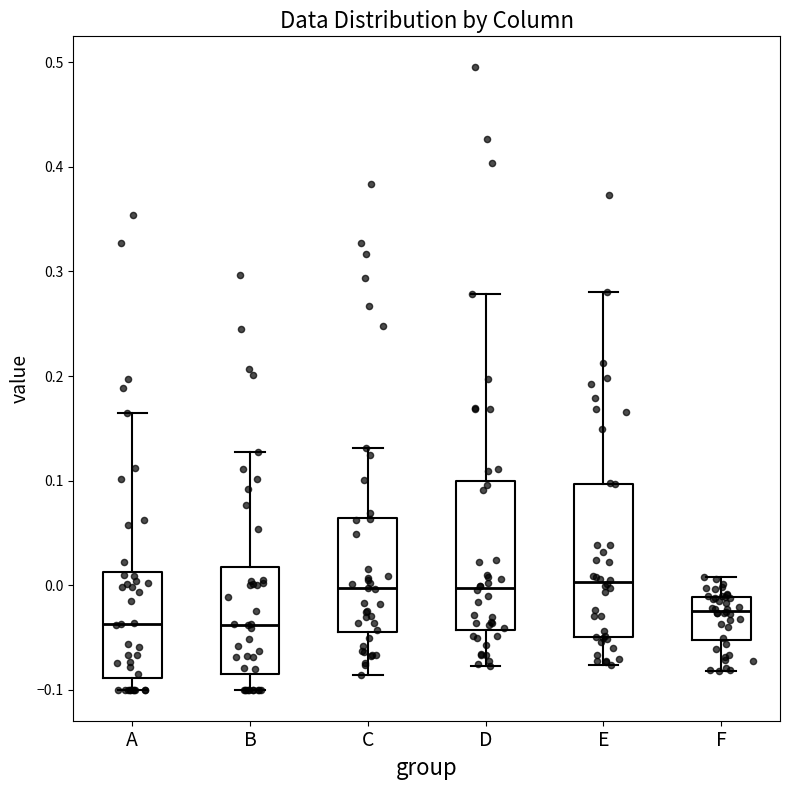

Reading left to right, read every box against the y-axis: the position of its median line, the range the box covers, and the ends of its whiskers. The values are not printed on the chart, so give them approximately, as read against the axis.

A: median -0.04, box -0.09 to 0.01, whiskers -0.10 to 0.16
B: median -0.04, box -0.09 to 0.02, whiskers -0.10 to 0.13
C: median 0.00, box -0.04 to 0.06, whiskers -0.09 to 0.13
D: median 0.00, box -0.04 to 0.10, whiskers -0.08 to 0.28
E: median 0.00, box -0.05 to 0.10, whiskers -0.08 to 0.28
F: median -0.02, box -0.05 to -0.01, whiskers -0.08 to 0.01